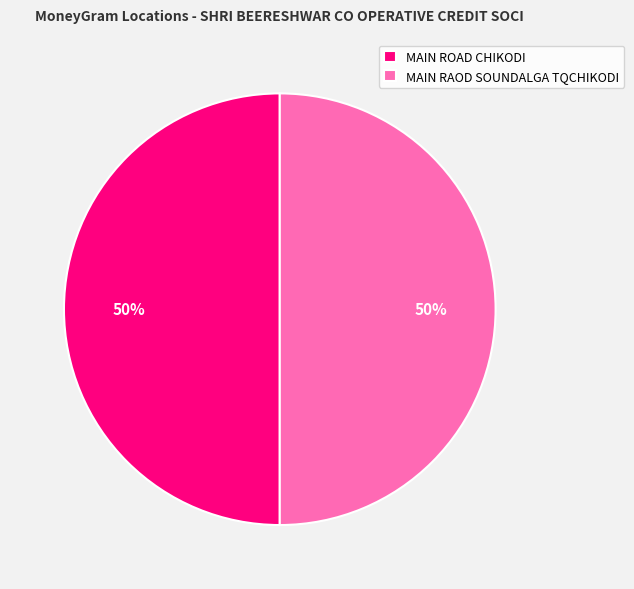

True or false: MAIN ROAD CHIKODI accounts for 50% of the total.

True